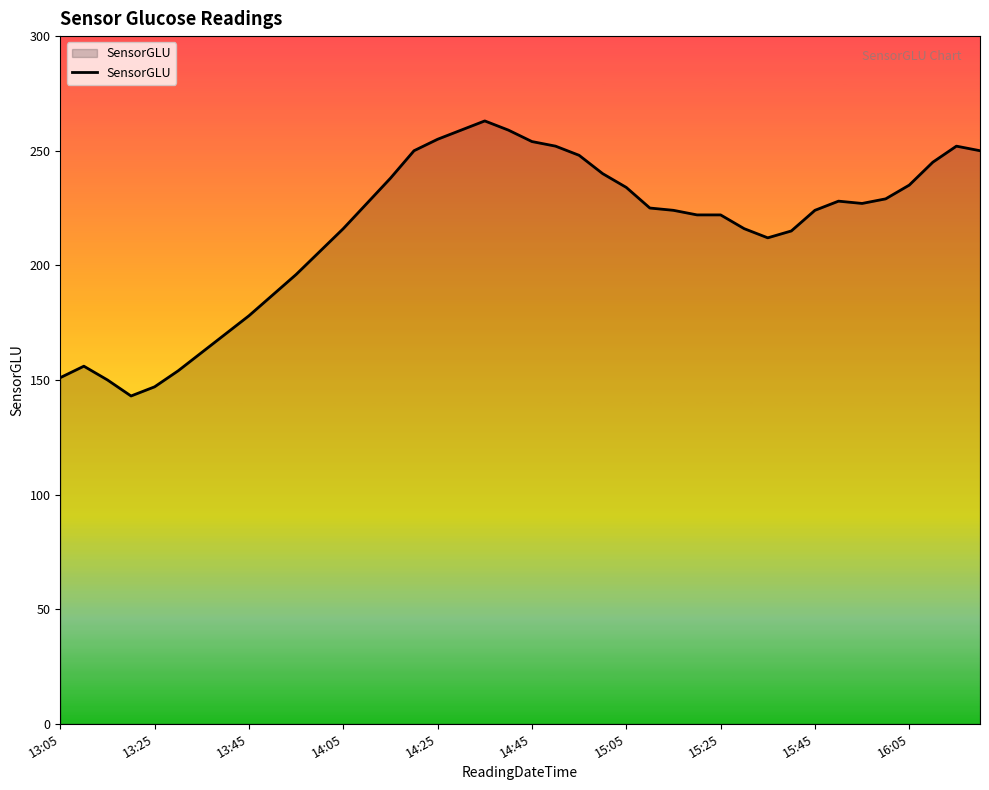

What is the difference between the maximum and minimum values?

120